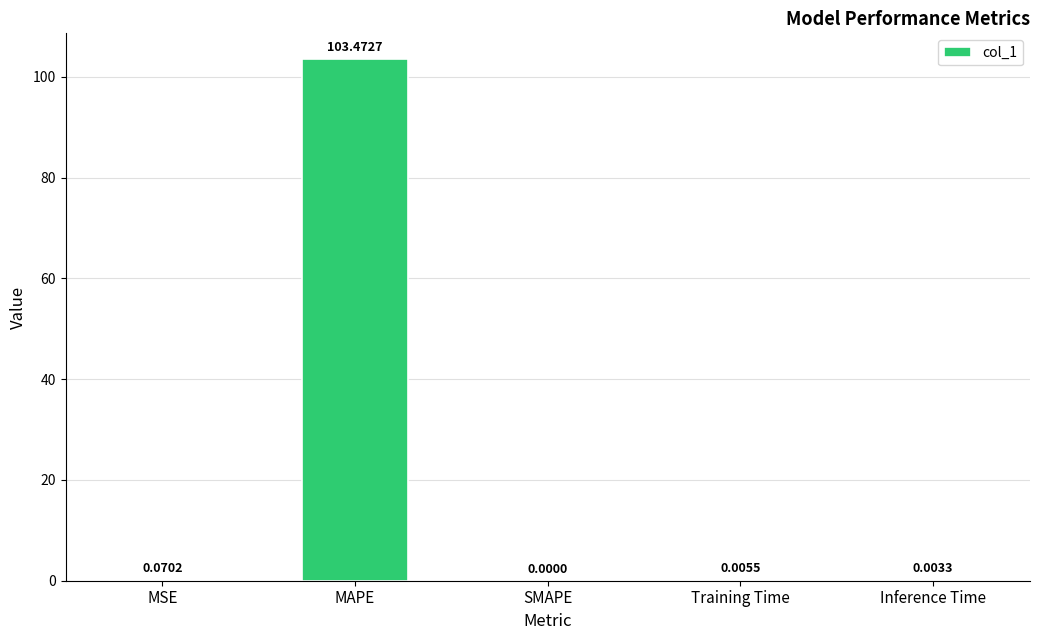

What is the change in value from MAPE to SMAPE?

-103.5